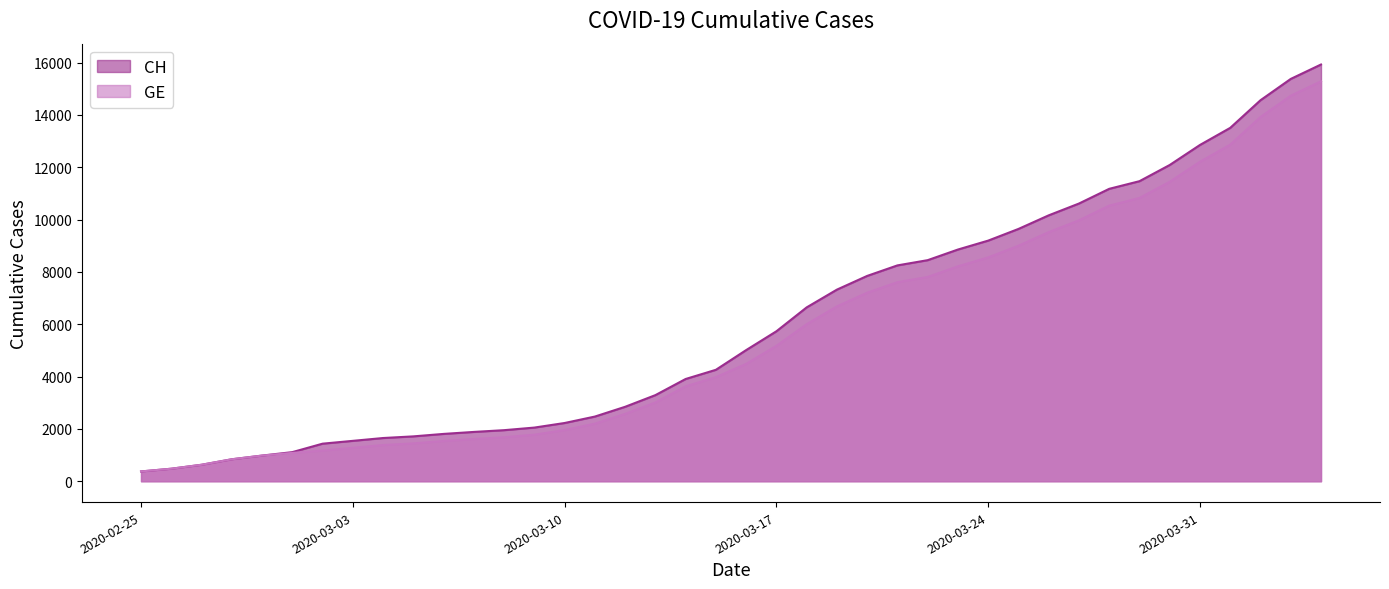

Is it true that CH equals 3509 at 2020-03-10?

False